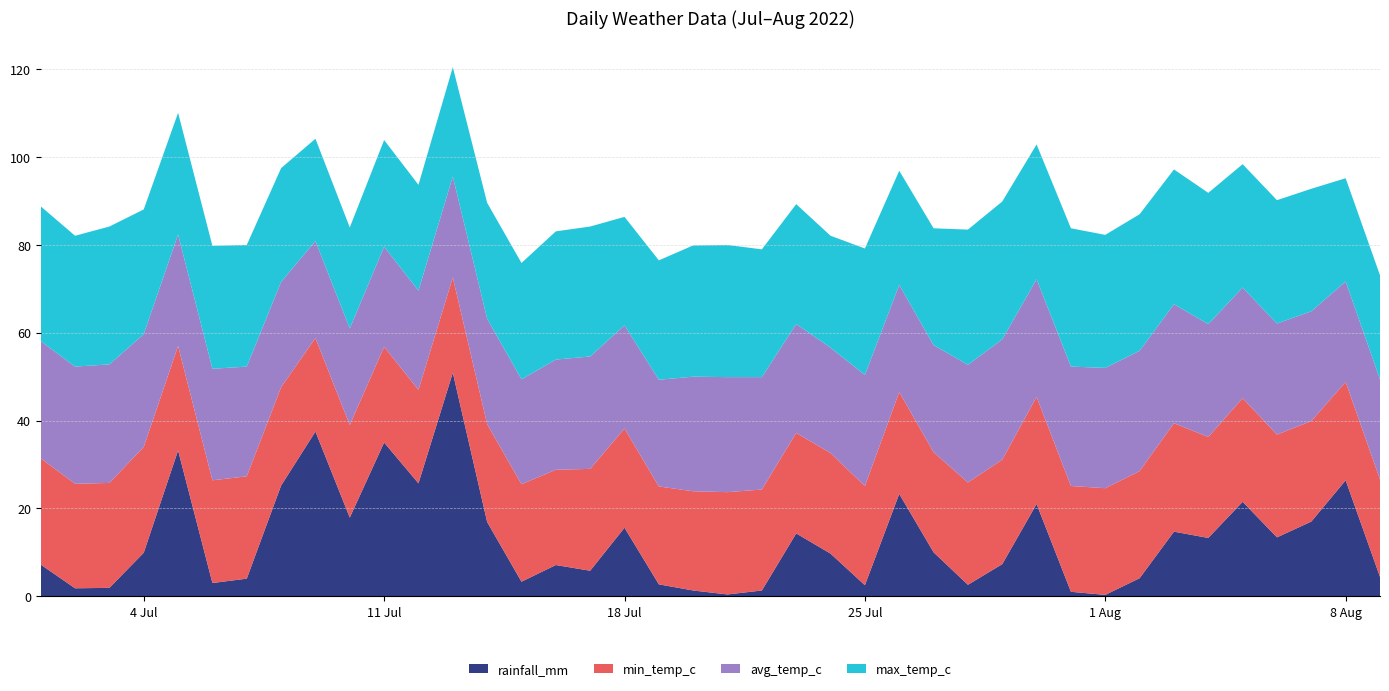

Reading left to right, list all the values displayed in this chart.

rainfall_mm: 2022-07-01=7.2	2022-07-02=1.8	2022-07-03=1.9	2022-07-04=9.9	2022-07-05=33.2	2022-07-06=3.0	2022-07-07=4.0	2022-07-08=25.2	2022-07-09=37.5	2022-07-10=17.9	2022-07-11=35.0	2022-07-12=25.7	2022-07-13=50.9	2022-07-14=16.9	2022-07-15=3.3	2022-07-16=7.1	2022-07-17=5.8	2022-07-18=15.6	2022-07-19=2.7	2022-07-20=1.3	2022-07-21=0.4	2022-07-22=1.3	2022-07-23=14.3	2022-07-24=9.7	2022-07-25=2.5	2022-07-26=23.3	2022-07-27=10.0	2022-07-28=2.6	2022-07-29=7.3	2022-07-30=21.0	2022-07-31=1.0	2022-08-01=0.3	2022-08-02=4.1	2022-08-03=14.7	2022-08-04=13.3	2022-08-05=21.5	2022-08-06=13.4	2022-08-07=17.0	2022-08-08=26.4	2022-08-09=4.4
min_temp_c: 2022-07-01=24.2	2022-07-02=23.8	2022-07-03=23.9	2022-07-04=24.1	2022-07-05=23.8	2022-07-06=23.4	2022-07-07=23.3	2022-07-08=22.4	2022-07-09=21.3	2022-07-10=21.1	2022-07-11=21.8	2022-07-12=21.3	2022-07-13=21.7	2022-07-14=22.3	2022-07-15=22.2	2022-07-16=21.7	2022-07-17=23.2	2022-07-18=22.6	2022-07-19=22.3	2022-07-20=22.6	2022-07-21=23.3	2022-07-22=23.0	2022-07-23=22.9	2022-07-24=22.9	2022-07-25=22.6	2022-07-26=23.2	2022-07-27=22.8	2022-07-28=23.3	2022-07-29=23.8	2022-07-30=24.4	2022-07-31=24.1	2022-08-01=24.3	2022-08-02=24.4	2022-08-03=24.7	2022-08-04=23.0	2022-08-05=23.6	2022-08-06=23.4	2022-08-07=22.9	2022-08-08=22.4	2022-08-09=22.2
avg_temp_c: 2022-07-01=26.7	2022-07-02=26.7	2022-07-03=27.0	2022-07-04=25.7	2022-07-05=25.4	2022-07-06=25.4	2022-07-07=25.0	2022-07-08=24.0	2022-07-09=22.1	2022-07-10=22.0	2022-07-11=22.8	2022-07-12=22.6	2022-07-13=23.0	2022-07-14=24.0	2022-07-15=23.9	2022-07-16=25.1	2022-07-17=25.6	2022-07-18=23.5	2022-07-19=24.3	2022-07-20=26.1	2022-07-21=26.2	2022-07-22=25.6	2022-07-23=24.8	2022-07-24=24.0	2022-07-25=25.3	2022-07-26=24.4	2022-07-27=24.4	2022-07-28=26.8	2022-07-29=27.4	2022-07-30=26.8	2022-07-31=27.2	2022-08-01=27.4	2022-08-02=27.4	2022-08-03=27.1	2022-08-04=25.7	2022-08-05=25.2	2022-08-06=25.3	2022-08-07=25.0	2022-08-08=22.9	2022-08-09=22.8
max_temp_c: 2022-07-01=30.7	2022-07-02=29.8	2022-07-03=31.4	2022-07-04=28.4	2022-07-05=27.7	2022-07-06=28.0	2022-07-07=27.7	2022-07-08=25.9	2022-07-09=23.3	2022-07-10=23.0	2022-07-11=24.3	2022-07-12=24.1	2022-07-13=24.9	2022-07-14=26.4	2022-07-15=26.5	2022-07-16=29.2	2022-07-17=29.6	2022-07-18=24.7	2022-07-19=27.2	2022-07-20=29.9	2022-07-21=30.1	2022-07-22=29.1	2022-07-23=27.3	2022-07-24=25.5	2022-07-25=28.8	2022-07-26=26.0	2022-07-27=26.6	2022-07-28=30.8	2022-07-29=31.4	2022-07-30=30.7	2022-07-31=31.5	2022-08-01=30.3	2022-08-02=31.1	2022-08-03=30.7	2022-08-04=29.9	2022-08-05=28.1	2022-08-06=28.1	2022-08-07=27.9	2022-08-08=23.5	2022-08-09=23.7